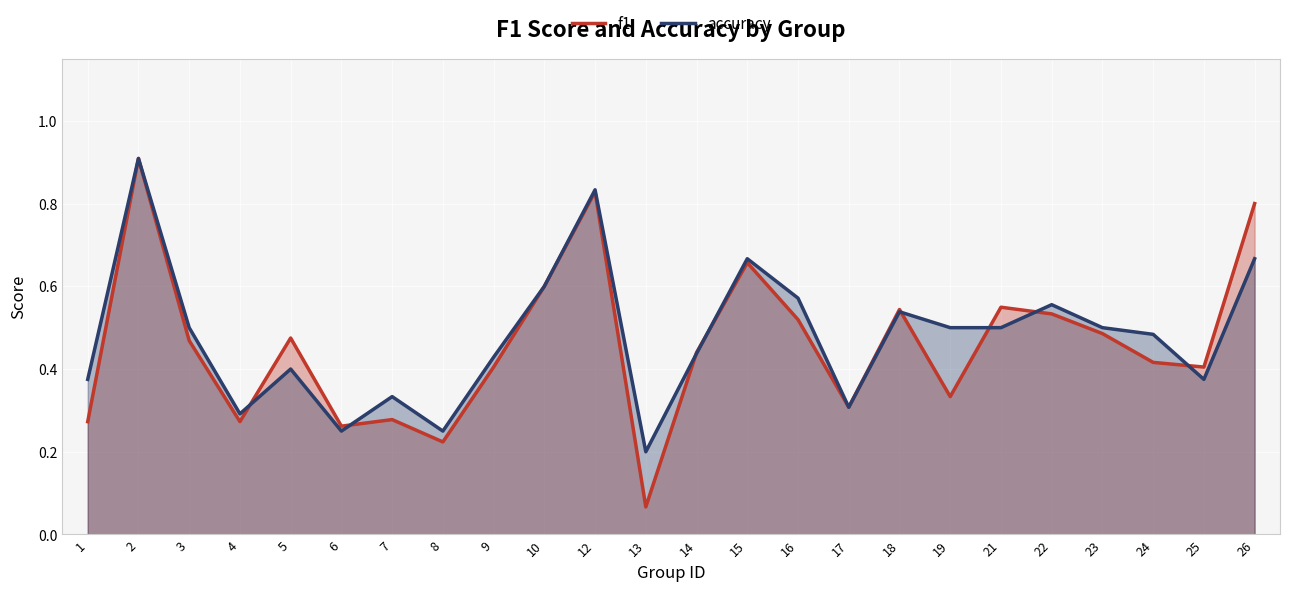

The value of f1 at 13 is 0.1. True or false?

True